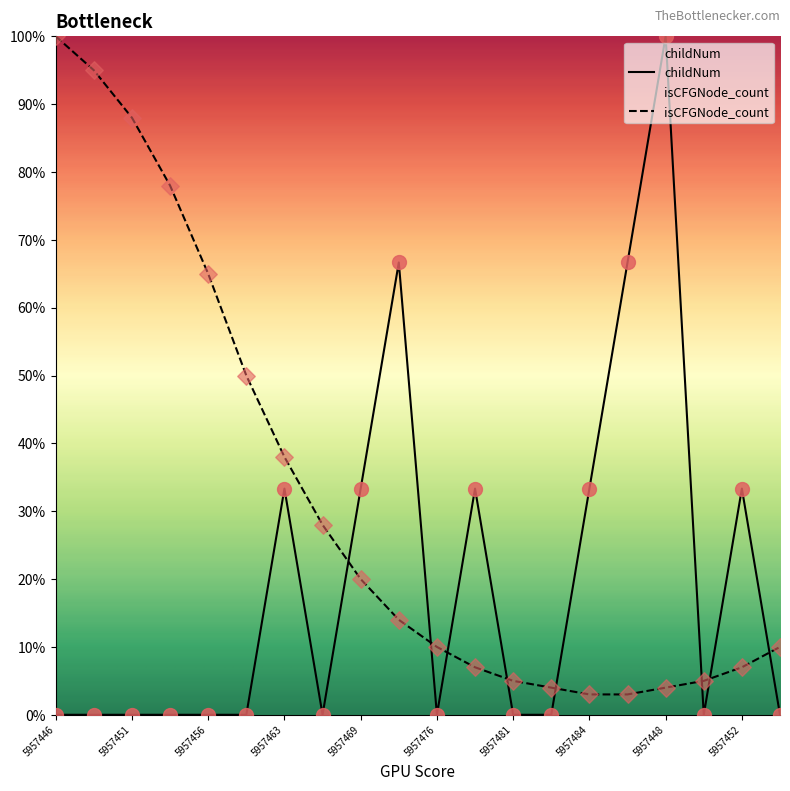

Which series contains the highest Y value?

childNum